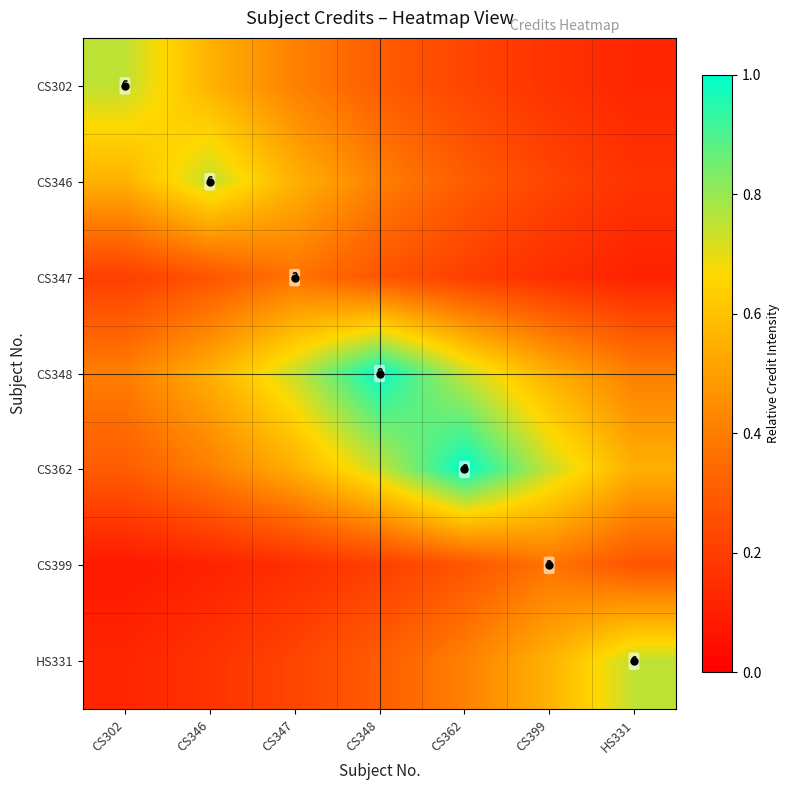

True or false: CS347 has a value of 0.2 at CS362.

True